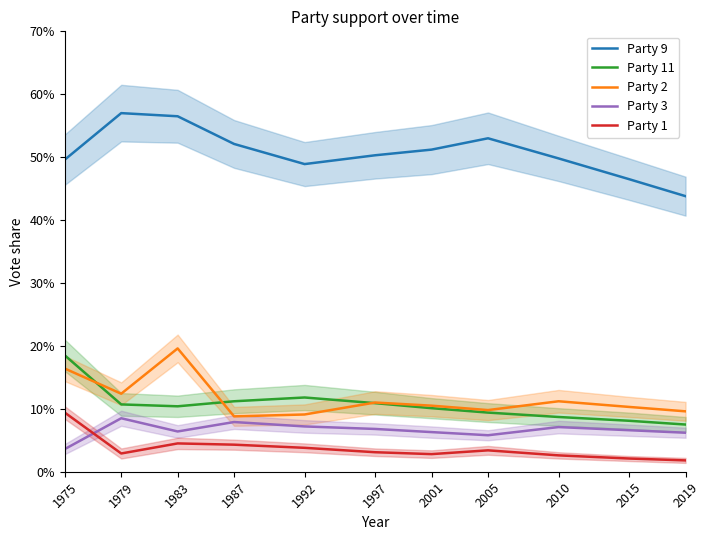

How many lines are shown in the chart?

5